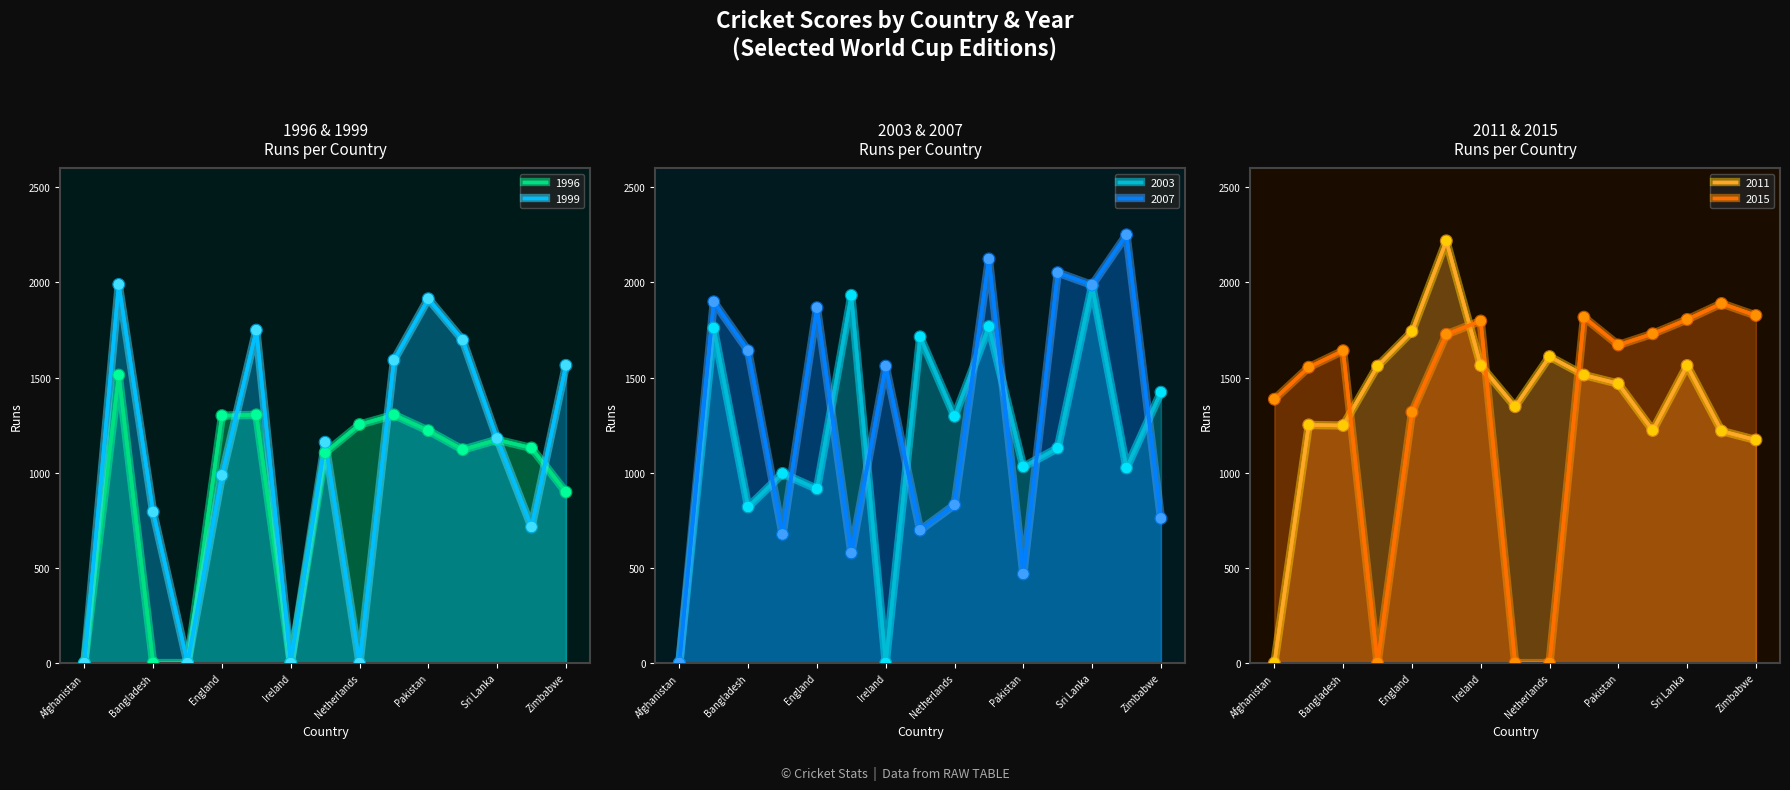

Which series reaches the minimum Y coordinate?

2007